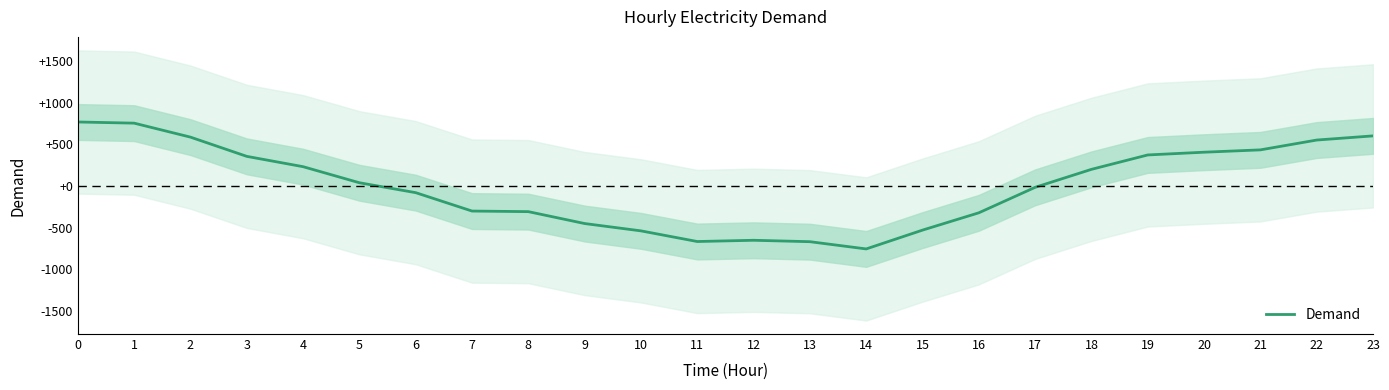

List the labels in order of value, smallest first.

14, 13, 11, 12, 10, 15, 9, 16, 8, 7, 6, 17, 5, 18, 4, 3, 19, 20, 21, 22, 2, 23, 1, 0